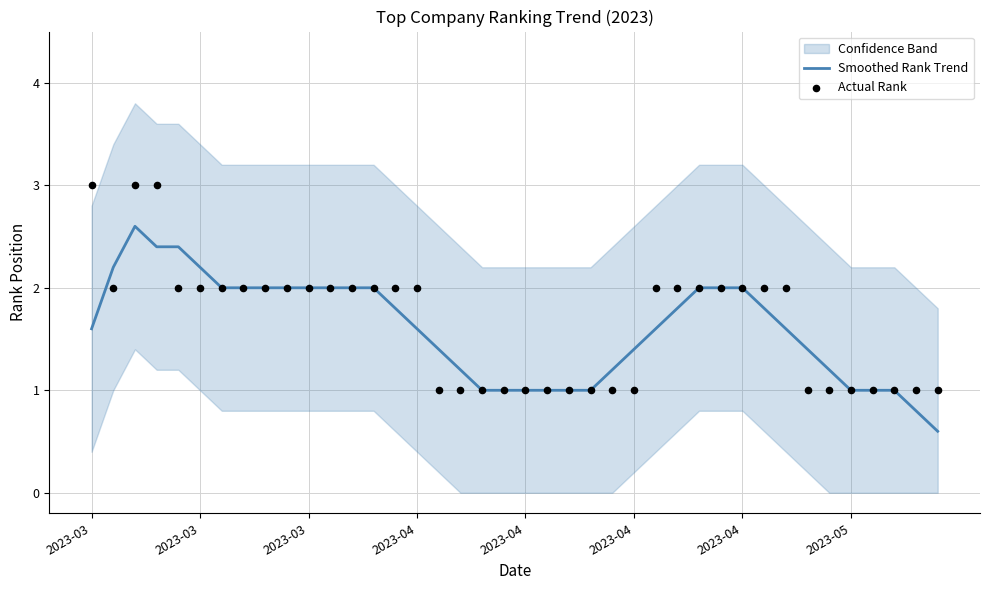

What is the total value across all series at 21?

2.0